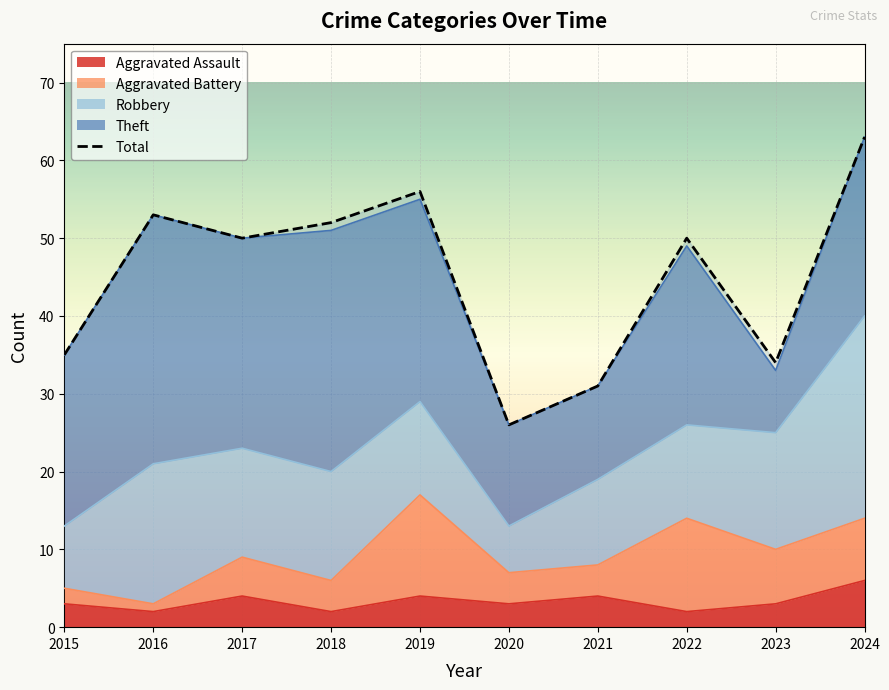

Where is the first local maximum for Theft?

2016